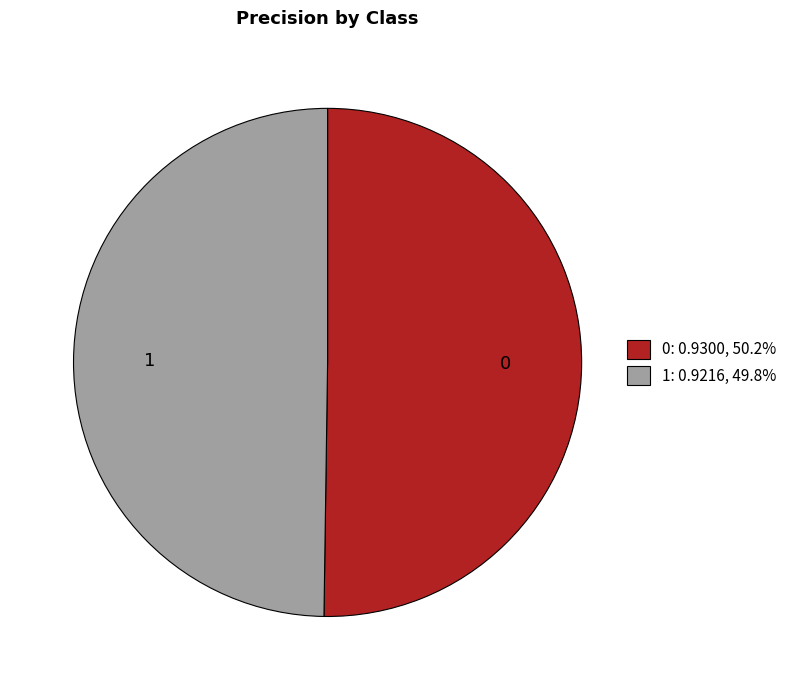

True or false: 1 accounts for 57% of the total.

False